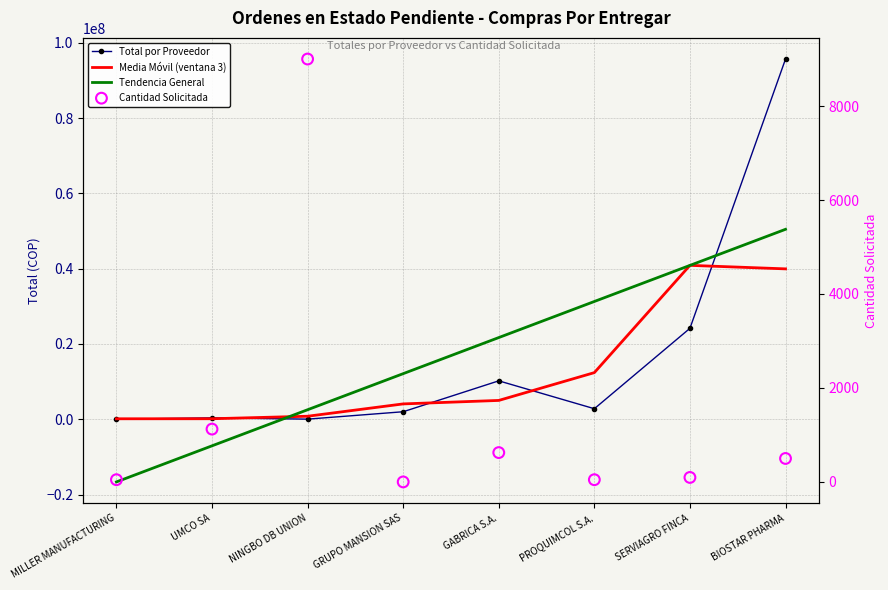

What is the total value across all series at GRUPO MANSION SAS?

18187015.9